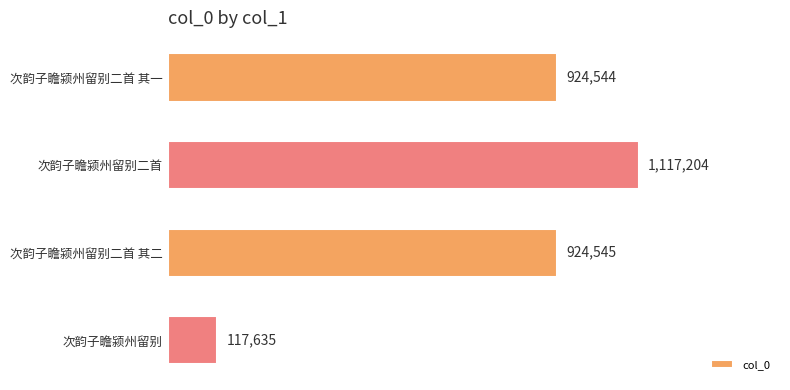

Does the chart contain any negative values?

No